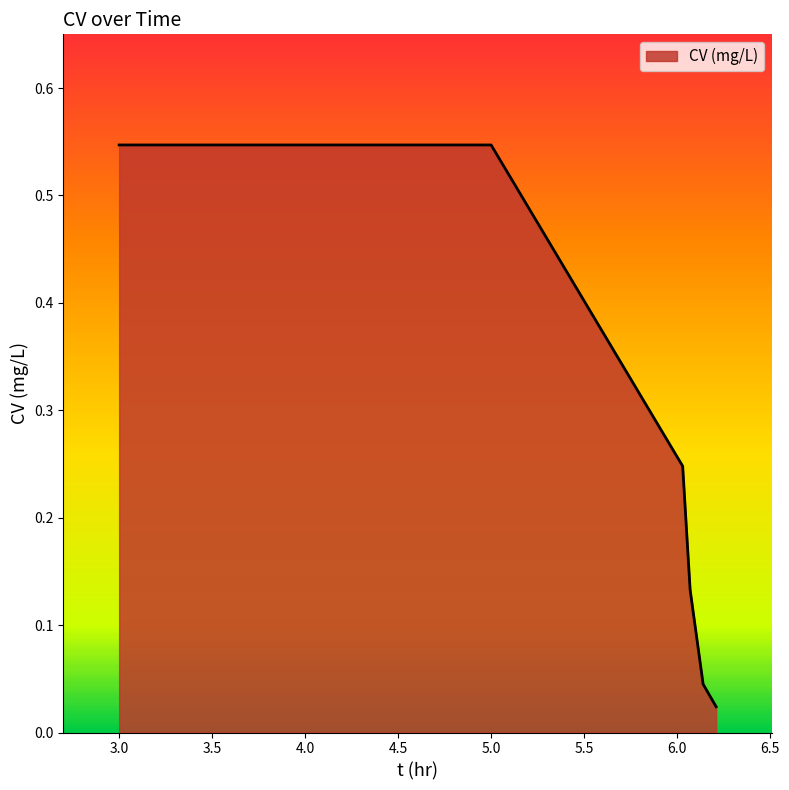

True or false: there are more than 1 points higher than both neighbors.

False